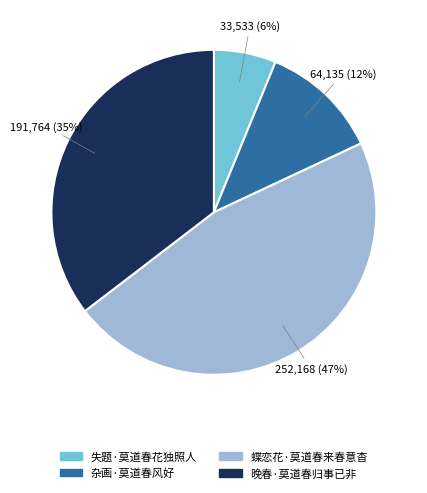

What is the smallest slice in the pie chart?

失题·莫道春花独照人